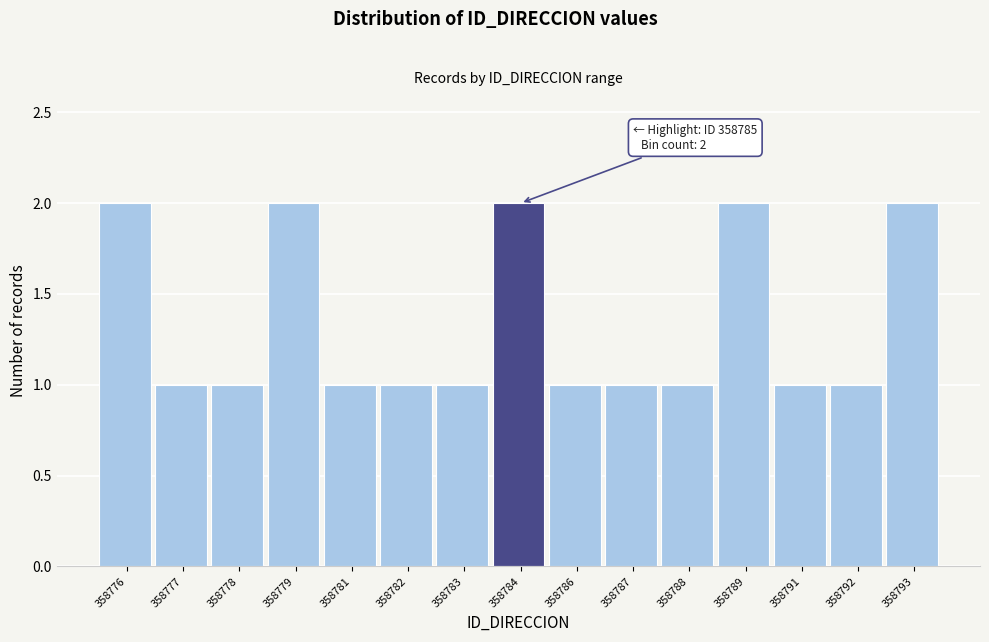

Reading right to left, what are all the values shown in this chart?

358793=2	358792=1	358791=1	358789=2	358788=1	358787=1	358786=1	358784=2	358783=1	358782=1	358781=1	358779=2	358778=1	358777=1	358776=2